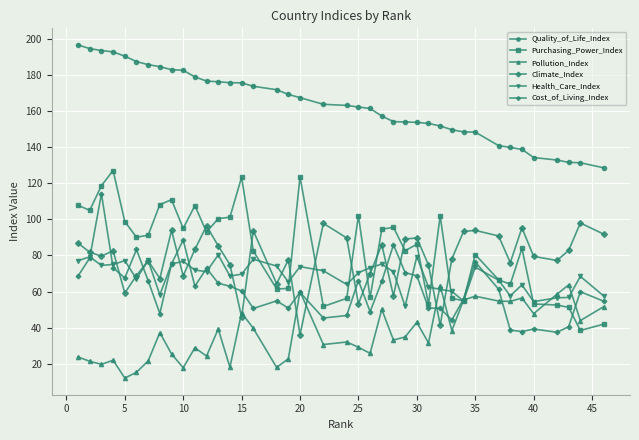

True or false: Pollution_Index has more than 1 points higher than both neighbors.

True